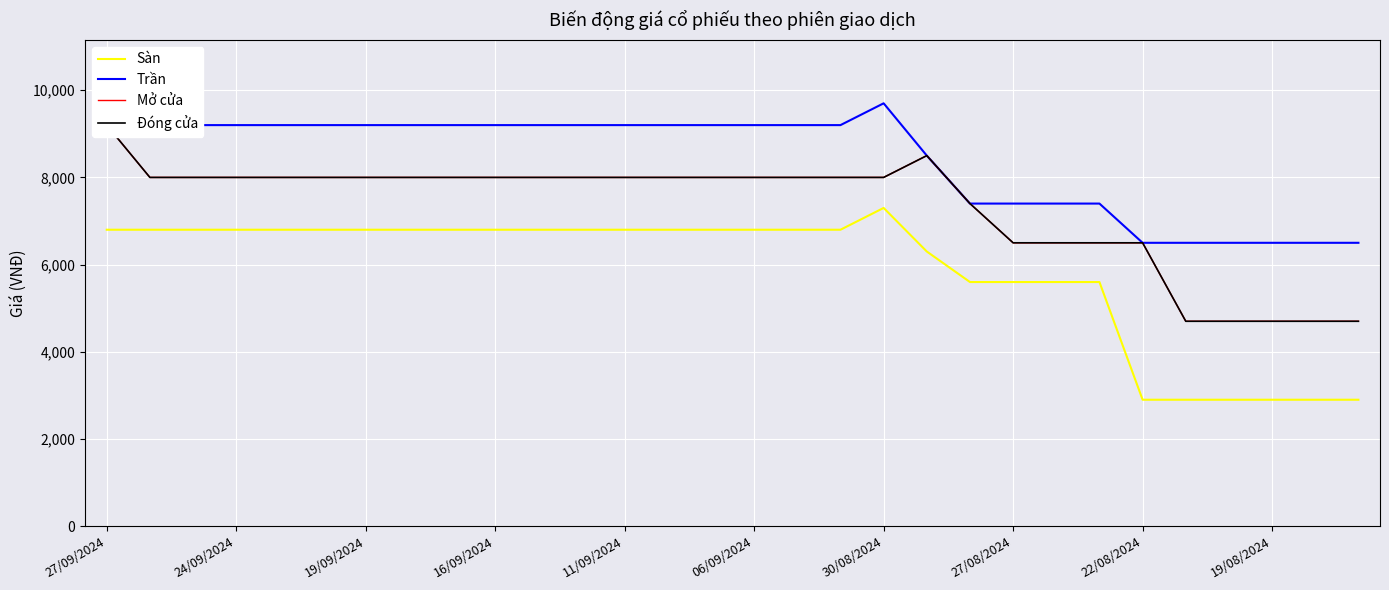

The Trần series shows 9200 at 16/09/2024. True or false?

True